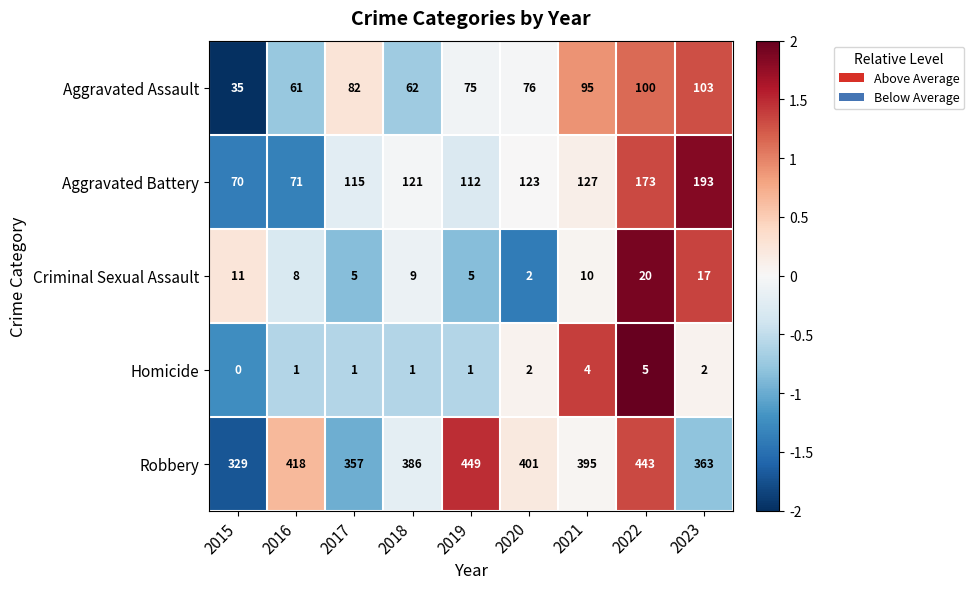

At how many categories does at least one series exceed 268?

9